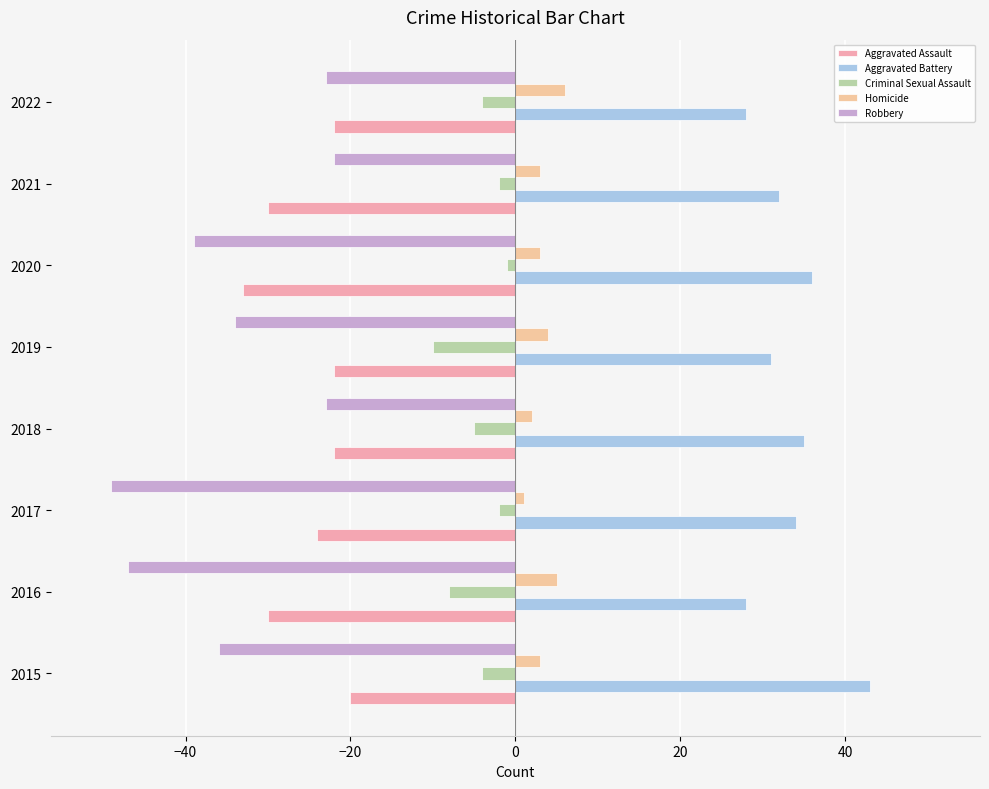

Reading right to left, list all the values displayed in this chart.

Aggravated Assault: -22	-30	-33	-22	-22	-24	-30	-20
Aggravated Battery: 28	32	36	31	35	34	28	43
Criminal Sexual Assault: -4	-2	-1	-10	-5	-2	-8	-4
Homicide: 6	3	3	4	2	1	5	3
Robbery: -23	-22	-39	-34	-23	-49	-47	-36